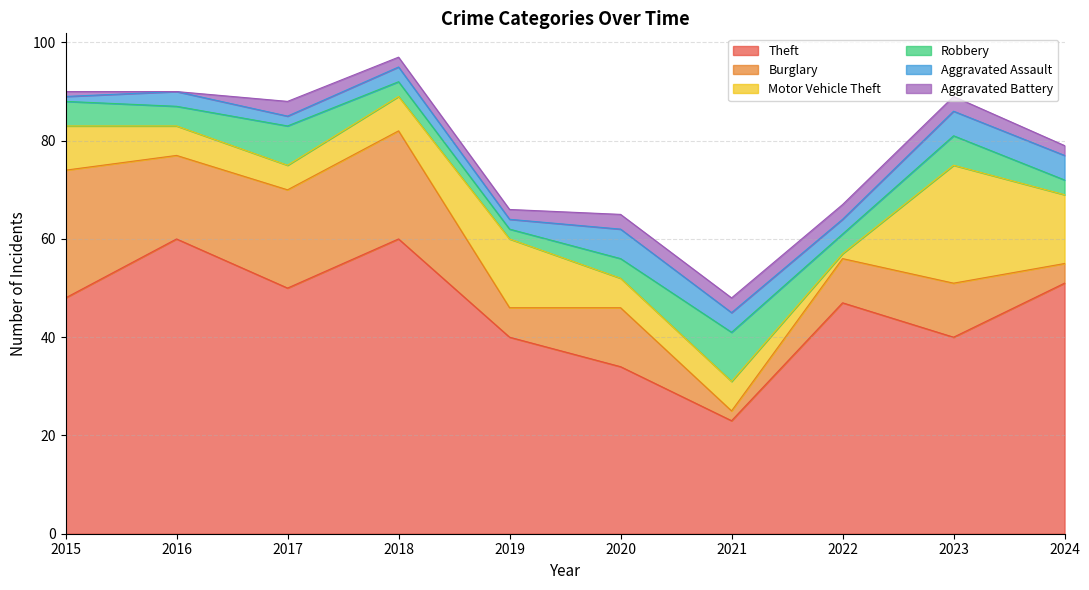

Rank the series at 2019 from lowest to highest value.

Robbery, Aggravated Assault, Aggravated Battery, Burglary, Motor Vehicle Theft, Theft